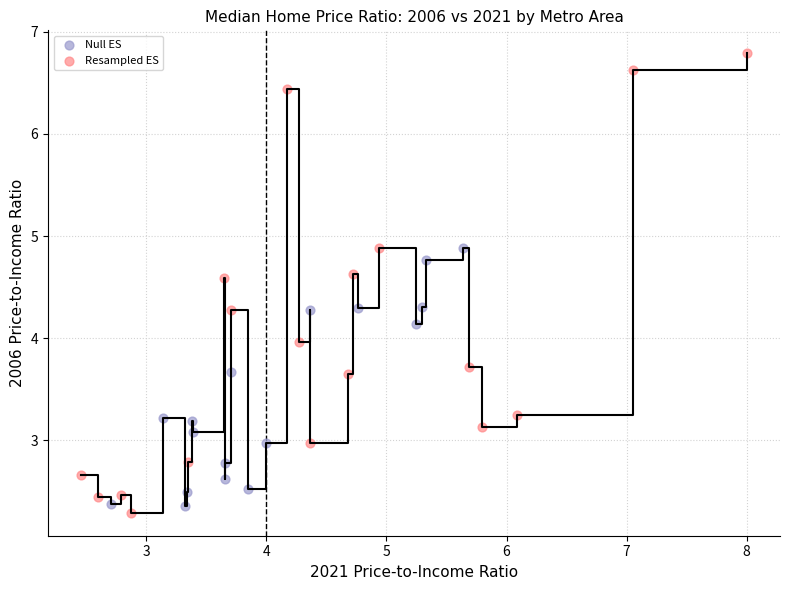

Which series contains the highest Y value?

Resampled ES